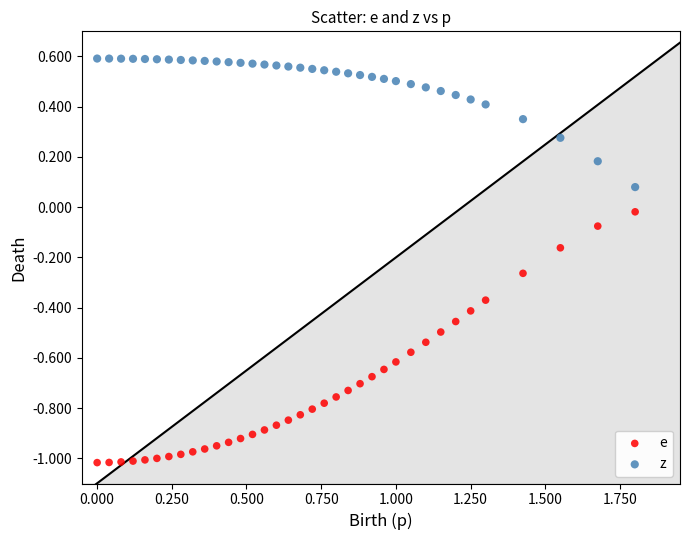

What are all the series names shown in the legend?

e, z